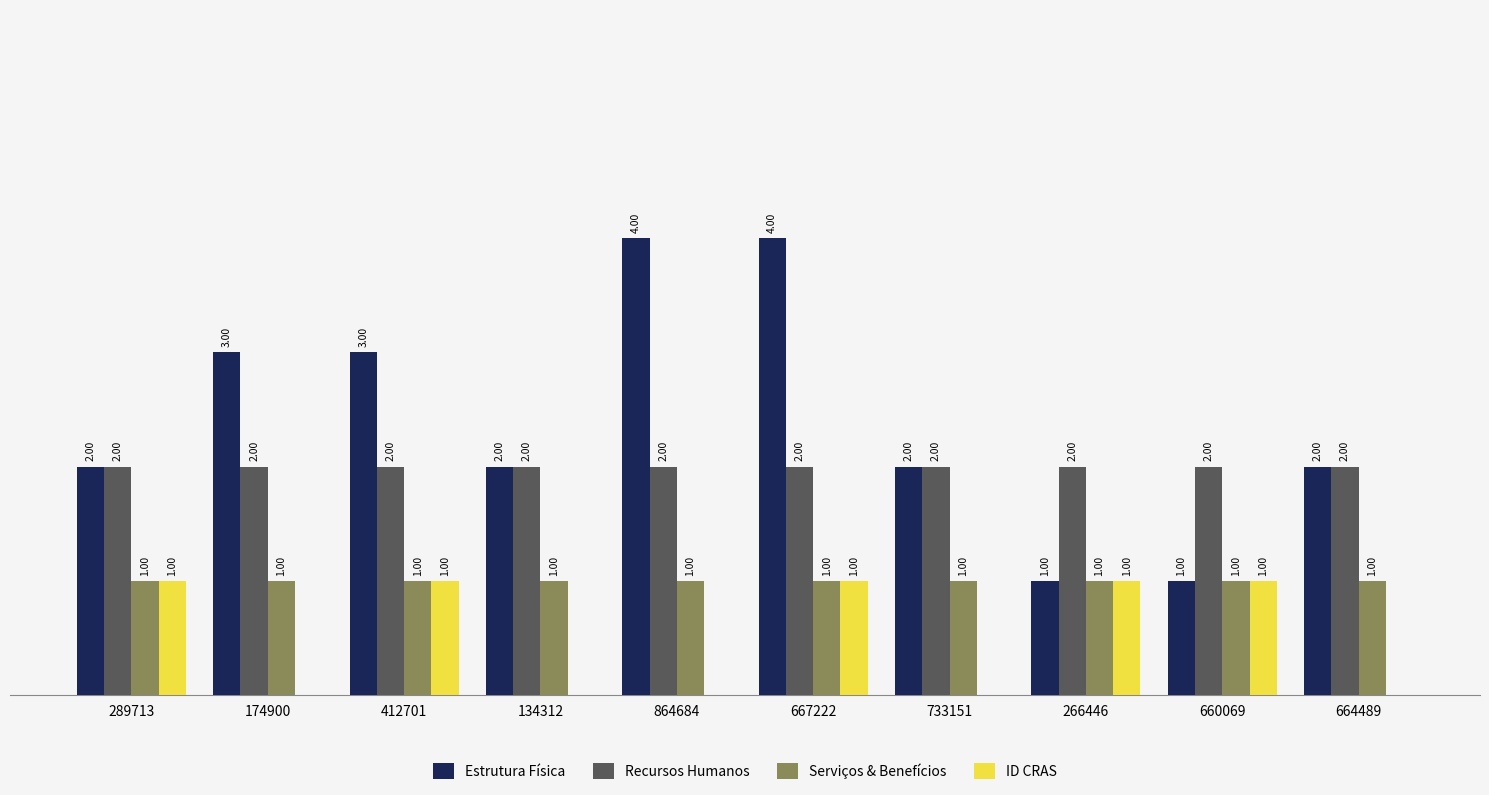

Which series has the largest range (max minus min)?

Estrutura Física